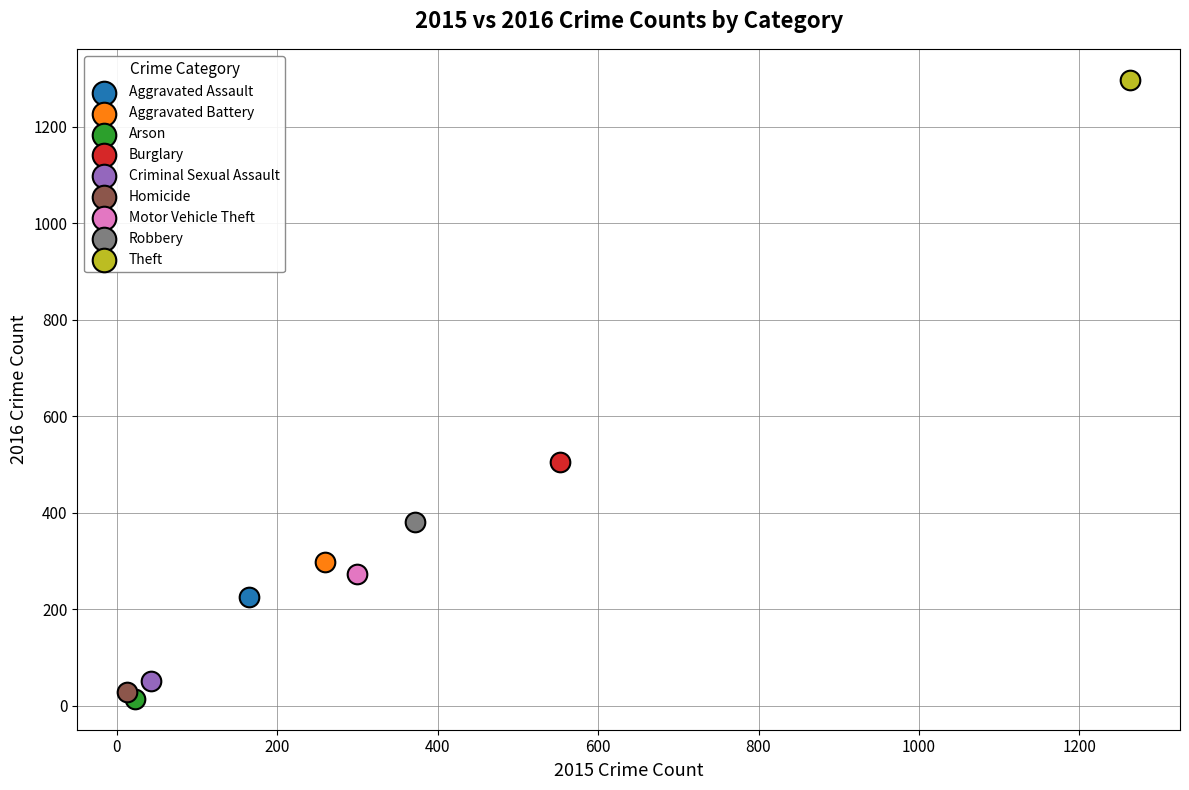

What are all the series names shown in the legend?

Aggravated Assault, Aggravated Battery, Arson, Burglary, Criminal Sexual Assault, Homicide, Motor Vehicle Theft, Robbery, Theft